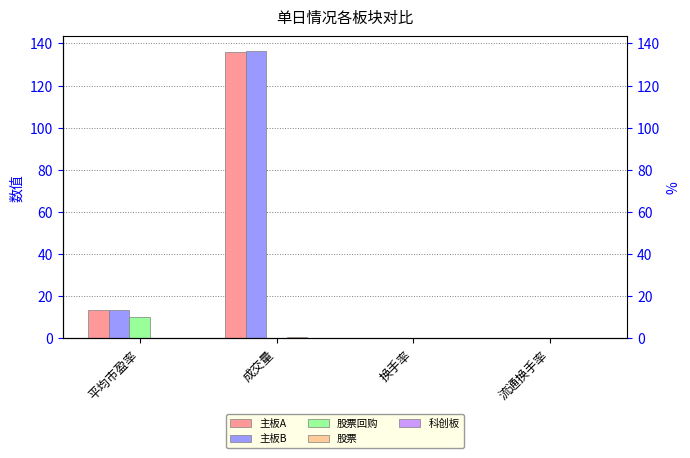

What is the label of the 3rd bar from the right?

成交量